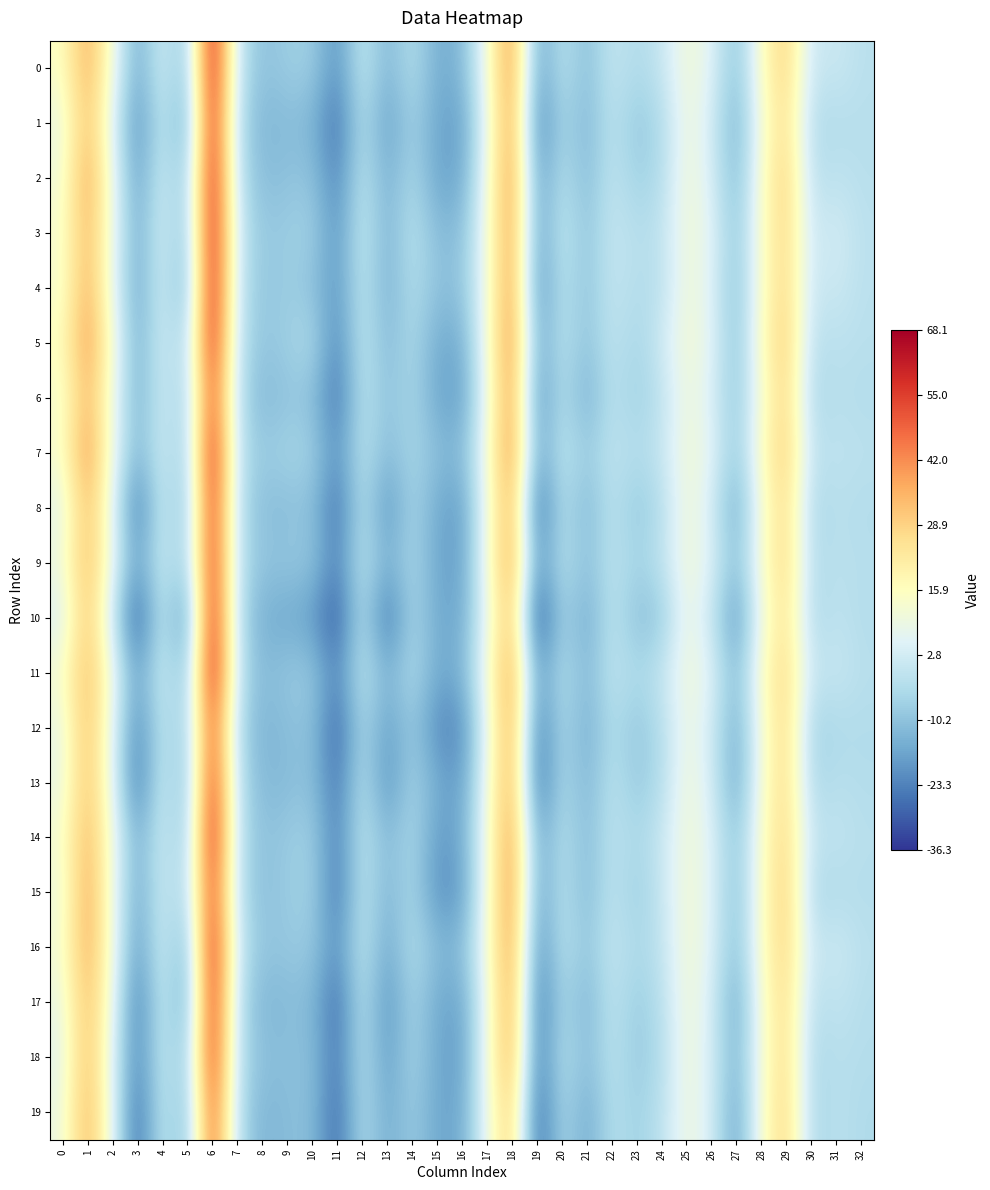

Reading right to left, what are all the values shown in this chart?

0: 32=-1.9	31=1.7	30=0.3	29=30.2	28=15.3	27=-11.6	26=6.2	25=12.1	24=0.3	23=-4.2	22=0.5	21=-11.5	20=-1.3	19=-18.5	18=43.7	17=10.7	16=-13.1	15=-15.2	14=-2.3	13=-13.6	12=1.1	11=-21.2	10=-6.9	9=-7.5	8=-10.7	7=-0.1	6=66.1	5=-11.5	4=3.7	3=-16.6	2=11.5	1=37.9	0=14.5
1: 32=-2.4	31=-3.2	30=-3.7	29=27.2	28=12.7	27=-15.4	26=3.3	25=11.3	24=-4.3	23=-9.0	22=-1.1	21=-12.9	20=-4.9	19=-24.6	18=42.3	17=8.1	16=-18.3	15=-16.4	14=-6.1	13=-18.5	12=-2.1	11=-27.2	10=-13.2	9=-11.6	8=-13.2	7=-3.1	6=62.9	5=-16.8	4=1.0	3=-21.7	2=6.0	1=34.9	0=8.9
2: 32=-2.2	31=-0.7	30=-2.2	29=30.8	28=14.3	27=-13.2	26=4.2	25=12.3	24=-3.5	23=-7.1	22=-0.1	21=-12.2	20=-2.1	19=-19.3	18=44.0	17=9.6	16=-16.2	15=-16.8	14=-4.1	13=-15.0	12=-0.1	11=-23.8	10=-9.6	9=-10.3	8=-11.7	7=-1.7	6=65.3	5=-10.5	4=2.8	3=-18.5	2=9.2	1=39.9	0=10.8
3: 32=-1.5	31=3.2	30=0.7	29=29.2	28=14.7	27=-10.7	26=6.7	25=11.9	24=-0.8	23=-2.9	22=0.8	21=-10.1	20=0.3	19=-18.8	18=42.3	17=10.8	16=-11.3	15=-11.6	14=-1.2	13=-14.4	12=1.5	11=-20.8	10=-6.3	9=-7.6	8=-9.0	7=1.2	6=65.2	5=-11.3	4=4.2	3=-16.1	2=9.5	1=36.5	0=12.9
4: 32=-1.8	31=1.9	30=0.3	29=29.1	28=14.4	27=-11.7	26=5.6	25=11.7	24=-2.1	23=-3.3	22=0.3	21=-10.2	20=-1.4	19=-21.8	18=43.2	17=10.0	16=-10.3	15=-10.3	14=-3.0	13=-14.7	12=0.1	11=-20.4	10=-10.1	9=-7.7	8=-9.7	7=0.1	6=65.5	5=-14.7	4=3.6	3=-17.3	2=8.4	1=37.9	0=12.3
5: 32=-2.1	31=-1.4	30=-2.1	29=31.7	28=15.8	27=-11.4	26=6.8	25=12.7	24=2.1	23=-5.9	22=-0.3	21=-10.4	20=-1.4	19=-17.0	18=45.0	17=10.8	16=-15.2	15=-15.4	14=-3.8	13=-12.6	12=0.5	11=-23.5	10=-3.4	9=-7.1	8=-9.6	7=-1.0	6=63.7	5=-6.1	4=3.5	3=-15.5	2=13.0	1=40.9	0=15.5
6: 32=-3.2	31=-2.2	30=-4.7	29=29.4	28=13.1	27=-10.4	26=4.6	25=11.2	24=-1.4	23=-7.0	22=-1.7	21=-14.7	20=-2.5	19=-21.7	18=42.8	17=8.9	16=-18.3	15=-16.1	14=-4.9	13=-10.7	12=-0.9	11=-27.0	10=-10.4	9=-9.8	8=-13.0	7=-2.1	6=55.9	5=-7.3	4=2.6	3=-15.2	2=10.4	1=36.1	0=12.4
7: 32=-1.6	31=-0.8	30=-1.1	29=31.4	28=15.8	27=-9.8	26=7.0	25=12.4	24=0.4	23=-3.6	22=-0.4	21=-8.3	20=-0.1	19=-18.1	18=44.7	17=10.8	16=-12.4	15=-11.1	14=-4.8	13=-12.1	12=-0.8	11=-21.1	10=-6.3	9=-5.5	8=-8.2	7=-1.2	6=64.3	5=-8.7	4=3.2	3=-13.9	2=9.8	1=42.2	0=13.1
8: 32=-3.3	31=-2.1	30=-4.8	29=27.8	28=13.0	27=-16.8	26=3.4	25=11.9	24=-3.2	23=-9.1	22=-1.2	21=-13.0	20=-2.5	19=-29.8	18=39.2	17=10.0	16=-18.7	15=-15.6	14=-5.1	13=-21.0	12=-1.3	11=-27.9	10=-10.3	9=-11.4	8=-11.6	7=-2.0	6=60.7	5=-11.1	4=2.4	3=-26.8	2=7.0	1=35.5	0=6.9
9: 32=-2.6	31=-1.8	30=-3.3	29=28.9	28=13.9	27=-12.0	26=5.4	25=12.2	24=-1.1	23=-6.1	22=-1.1	21=-11.1	20=-1.4	19=-20.9	18=41.6	17=10.7	16=-18.1	15=-16.4	14=-4.2	13=-14.6	12=-0.2	11=-24.1	10=-9.1	9=-9.0	8=-9.8	7=-1.3	6=61.4	5=-9.1	4=2.9	3=-18.0	2=8.2	1=36.5	0=10.0
10: 32=-3.2	31=-0.9	30=-4.6	29=26.2	28=10.9	27=-21.1	26=0.7	25=10.8	24=-9.3	23=-10.8	22=-0.8	21=-16.0	20=-5.2	19=-35.5	18=35.8	17=7.9	16=-16.3	15=-15.5	14=-4.9	13=-27.8	12=-1.8	11=-31.1	10=-18.6	9=-15.7	8=-15.1	7=-2.4	6=64.1	5=-22.6	4=1.5	3=-32.4	2=1.3	1=34.0	0=4.7
11: 32=-2.2	31=1.2	30=-0.1	29=28.8	28=15.1	27=-13.1	26=6.0	25=11.9	24=-0.0	23=-4.7	22=-0.4	21=-12.9	20=-2.4	19=-19.6	18=42.0	17=10.9	16=-14.1	15=-15.8	14=-3.1	13=-14.4	12=0.6	11=-23.7	10=-8.2	9=-8.7	8=-12.2	7=-0.5	6=66.4	5=-11.8	4=3.2	3=-18.3	2=9.9	1=36.0	0=12.8
12: 32=-3.5	31=-4.1	30=-6.3	29=28.6	28=12.5	27=-16.5	26=3.0	25=10.3	24=-3.2	23=-9.6	22=-2.9	21=-15.1	20=-3.8	19=-26.7	18=41.1	17=7.4	16=-22.2	15=-21.9	14=-7.9	13=-18.5	12=-3.8	11=-29.8	10=-10.1	9=-11.2	8=-13.8	7=-4.1	6=55.5	5=-9.4	4=0.5	3=-23.5	2=6.9	1=35.5	0=8.3
13: 32=-3.2	31=-2.2	30=-4.9	29=28.3	28=13.1	27=-17.5	26=3.6	25=12.1	24=-3.3	23=-8.9	22=-1.2	21=-13.7	20=-3.5	19=-28.7	18=40.2	17=9.7	16=-18.7	15=-15.2	14=-5.2	13=-21.5	12=-1.0	11=-26.7	10=-10.1	9=-11.8	8=-12.6	7=-1.8	6=60.6	5=-12.1	4=2.7	3=-26.7	2=7.2	1=34.9	0=8.6
14: 32=-2.2	31=-0.2	30=-0.6	29=29.0	28=14.6	27=-11.2	26=6.0	25=12.1	24=0.7	23=-5.1	22=-1.1	21=-11.8	20=-2.2	19=-17.9	18=43.4	17=10.5	16=-16.1	15=-18.8	14=-4.1	13=-12.6	12=-0.1	11=-24.6	10=-6.7	9=-8.2	8=-10.6	7=-1.6	6=64.8	5=-9.4	4=2.8	3=-15.8	2=11.0	1=36.6	0=12.5
15: 32=-2.9	31=-3.4	30=-4.6	29=31.3	28=14.6	27=-12.0	26=5.8	25=12.5	24=0.2	23=-7.7	22=-0.7	21=-12.5	20=-1.7	19=-18.8	18=44.5	17=10.5	16=-19.0	15=-20.5	14=-4.5	13=-13.7	12=-0.2	11=-26.6	10=-6.2	9=-8.1	8=-11.2	7=-2.0	6=58.4	5=-6.2	4=2.5	3=-17.2	2=10.1	1=39.3	0=9.9
16: 32=-1.9	31=2.3	30=0.0	29=29.8	28=15.0	27=-12.3	26=5.7	25=12.8	24=-0.9	23=-5.0	22=0.4	21=-9.9	20=-1.2	19=-23.3	18=43.0	17=11.1	16=-12.0	15=-12.0	14=-2.4	13=-16.9	12=0.5	11=-21.5	10=-8.3	9=-8.8	8=-9.5	7=0.6	6=64.3	5=-15.0	4=3.7	3=-19.9	2=11.1	1=38.7	0=11.9
17: 32=-2.8	31=-0.0	30=-2.9	29=27.9	28=13.4	27=-17.5	26=3.9	25=12.1	24=-2.5	23=-8.1	22=-0.6	21=-13.8	20=-4.4	19=-27.5	18=41.4	17=8.8	16=-17.2	15=-15.9	14=-5.3	13=-21.0	12=-1.3	11=-28.2	10=-12.0	9=-11.6	8=-13.6	7=-2.0	6=62.2	5=-17.0	4=2.4	3=-26.0	2=9.1	1=35.7	0=8.8
18: 32=-3.0	31=-2.3	30=-4.5	29=28.0	28=12.6	27=-14.9	26=3.6	25=12.0	24=-3.7	23=-8.5	22=-1.3	21=-11.9	20=-1.9	19=-26.4	18=39.4	17=10.3	16=-18.6	15=-16.1	14=-5.3	13=-19.0	12=-1.6	11=-26.3	10=-10.7	9=-11.0	8=-10.7	7=-2.3	6=61.1	5=-10.7	4=1.6	3=-24.0	2=5.9	1=35.9	0=6.9
19: 32=-4.0	31=-1.7	30=-5.1	29=29.5	28=13.6	27=-18.4	26=3.9	25=11.2	24=-1.8	23=-6.9	22=-2.3	21=-16.0	20=-4.0	19=-30.6	18=32.8	17=8.7	16=-16.5	15=-16.3	14=-7.5	13=-16.1	12=-2.7	11=-28.7	10=-10.9	9=-11.4	8=-13.7	7=-3.0	6=54.2	5=-13.0	4=1.4	3=-29.0	2=7.5	1=37.3	0=9.1